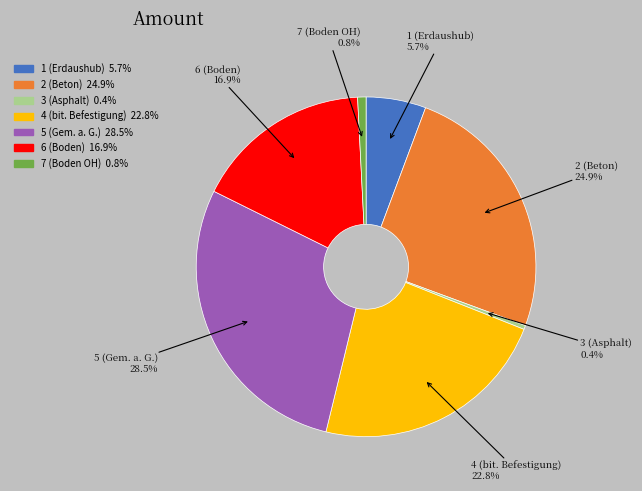

What percentage is NOT represented by 3 (Asphalt)?

99.6%